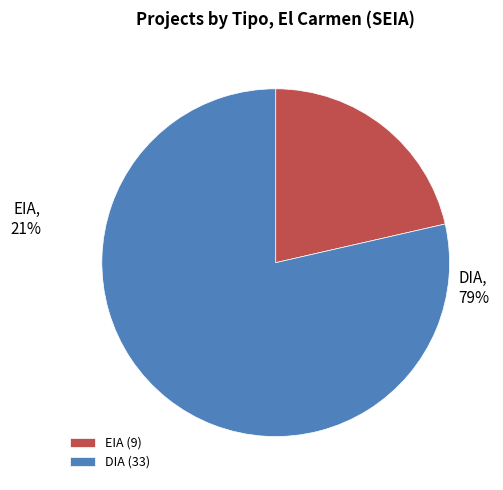

Which slice represents more than half of the pie?

DIA